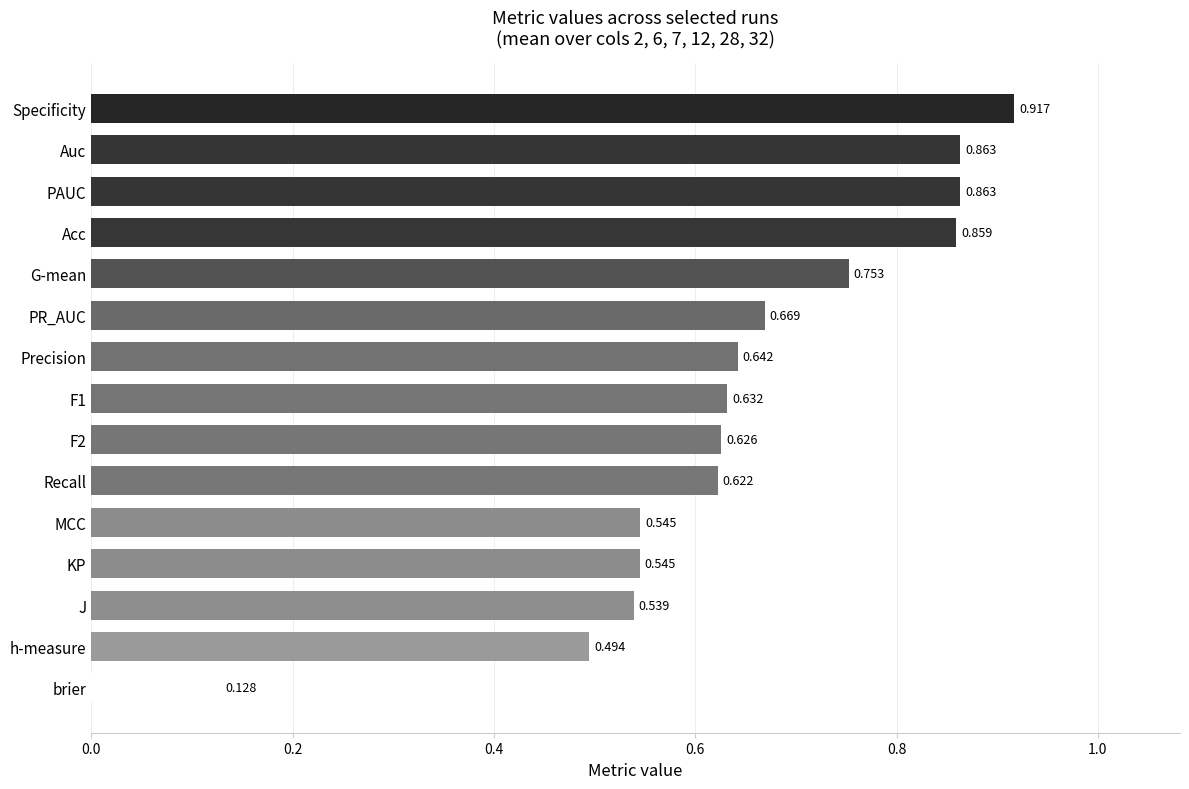

At which label is the value closest to 0?

brier